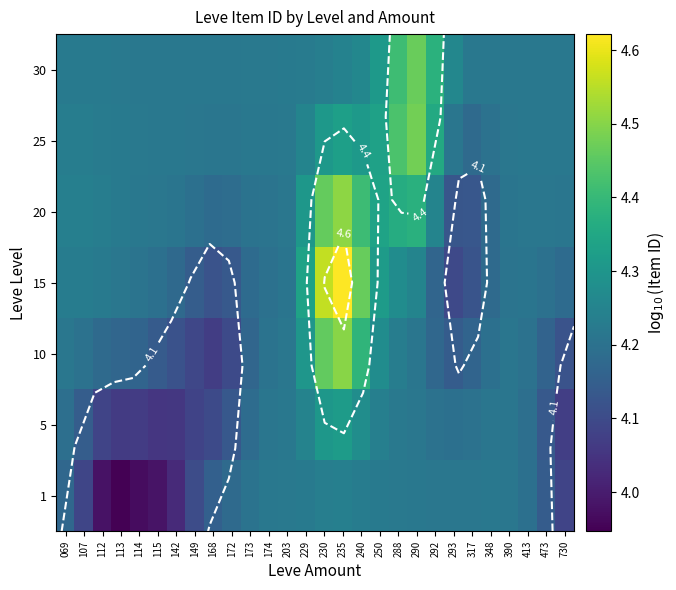

True or false: 5 has a value of 4.2 at 292.

True